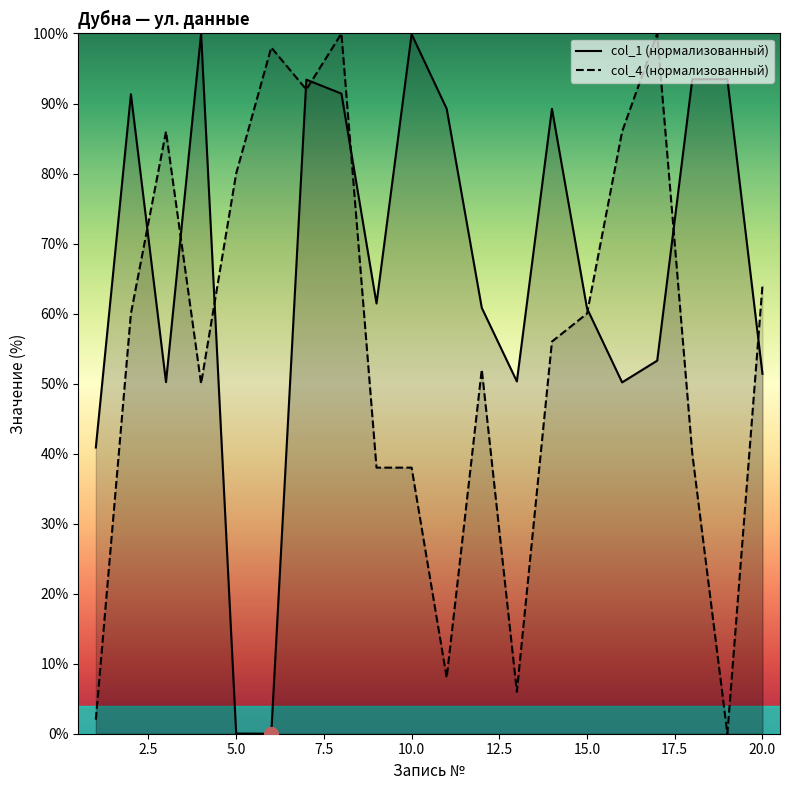

Where do col_1 and col_4 first cross each other?

2 and 3